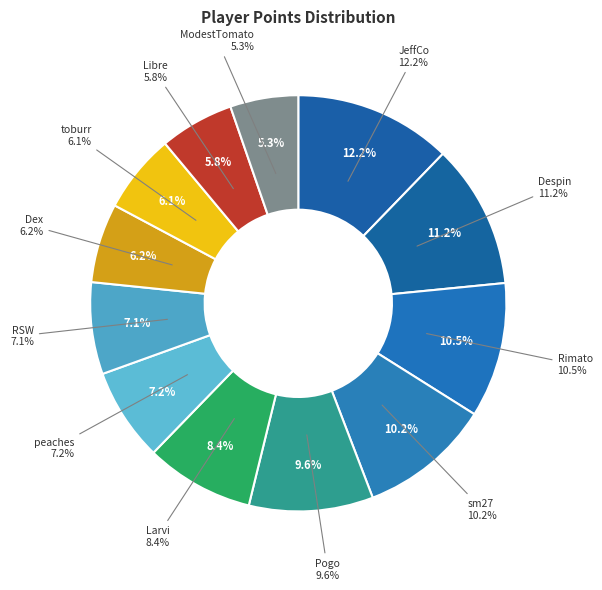

Is it true that ModestTomato is 15% of the pie?

False